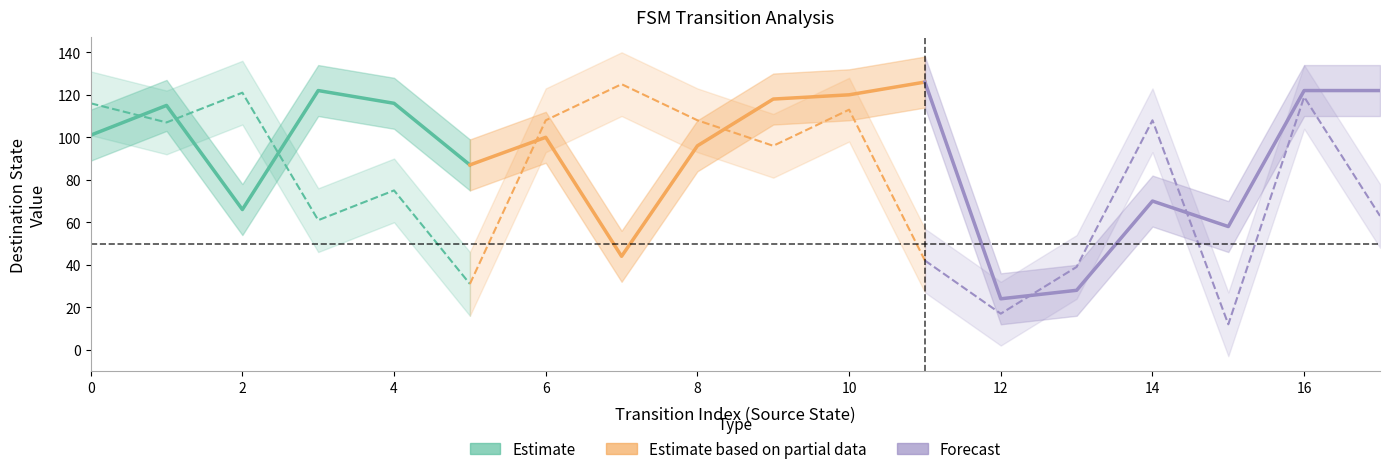

Between 7 and 32, which is larger?

32